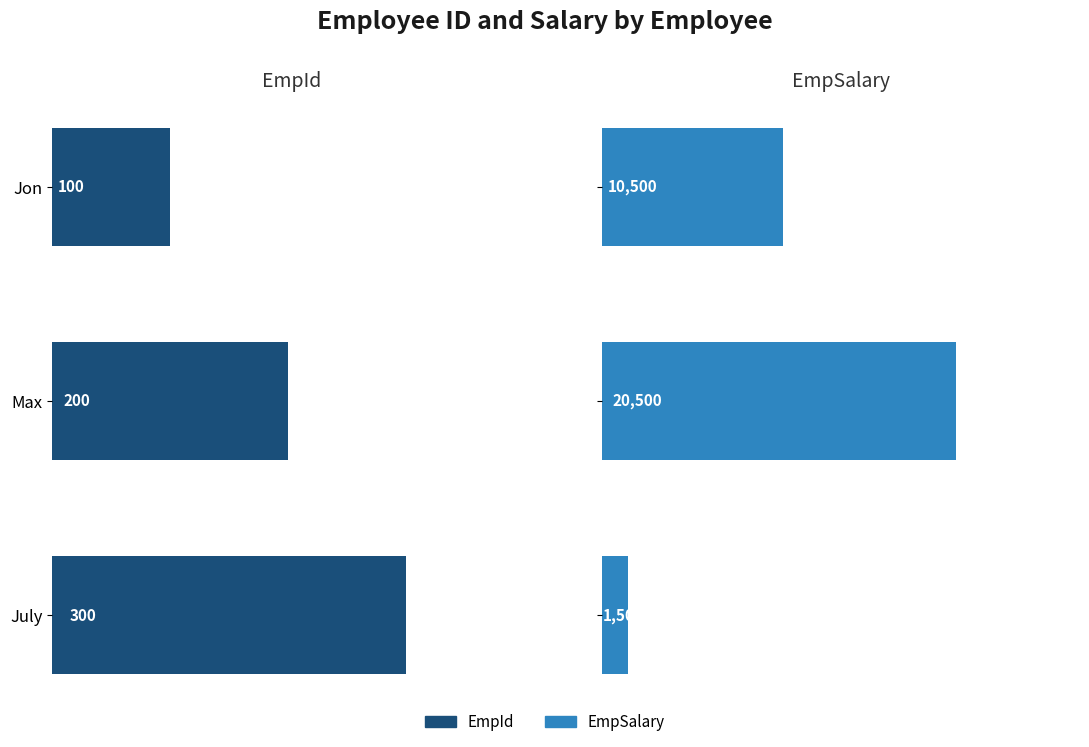

What is the total value across all series at Jon?

10600